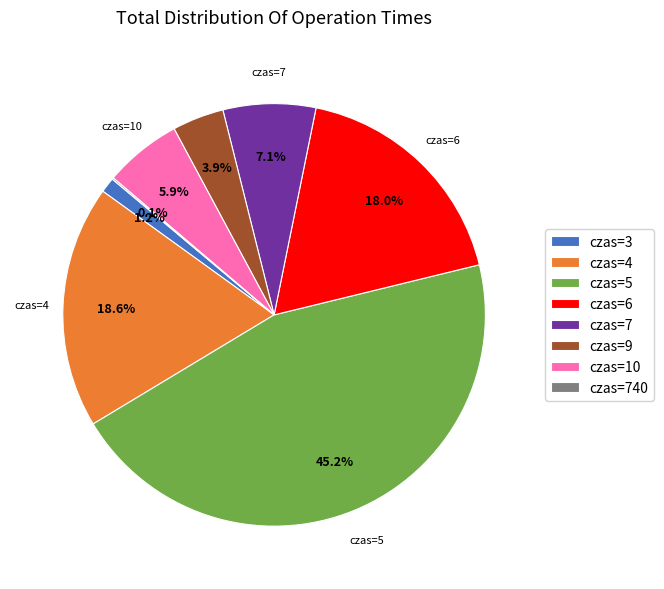

Is there any slice that represents more than half of the pie?

No